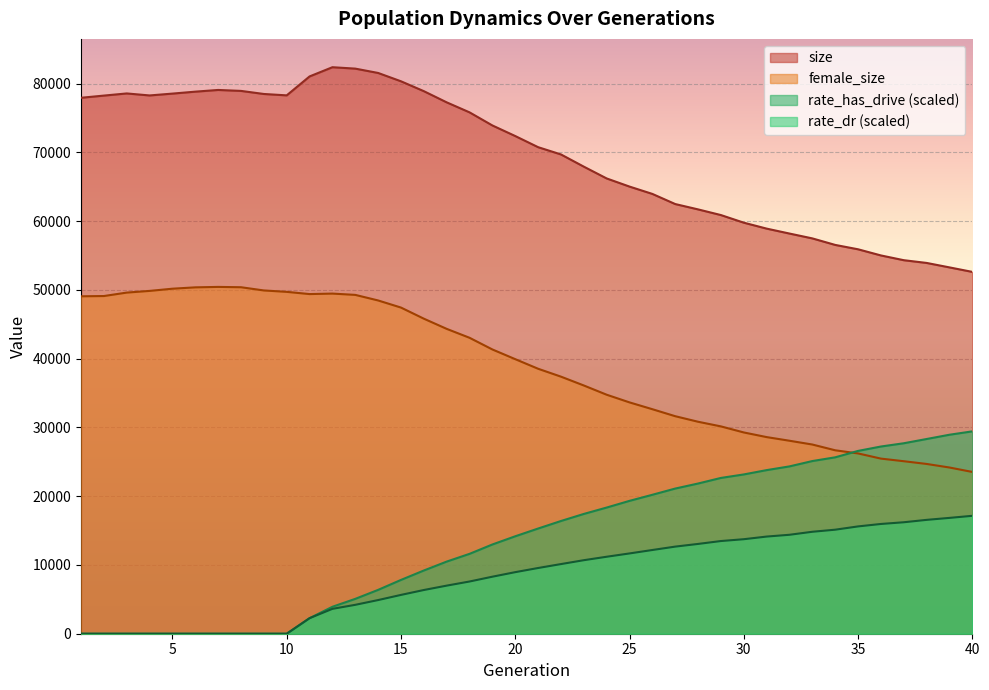

Which series has the largest total across all categories?

size